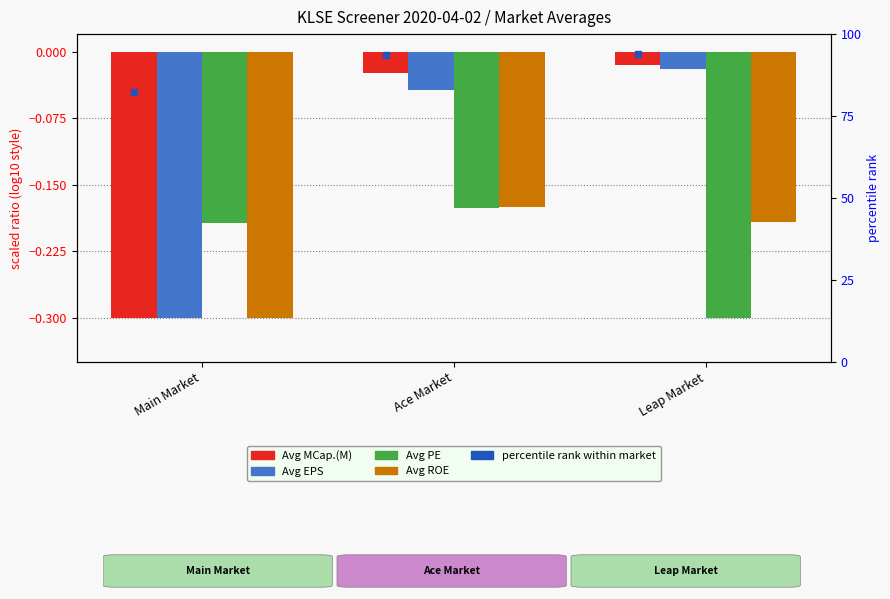

Which label corresponds to the smallest value in the chart?

Main Market